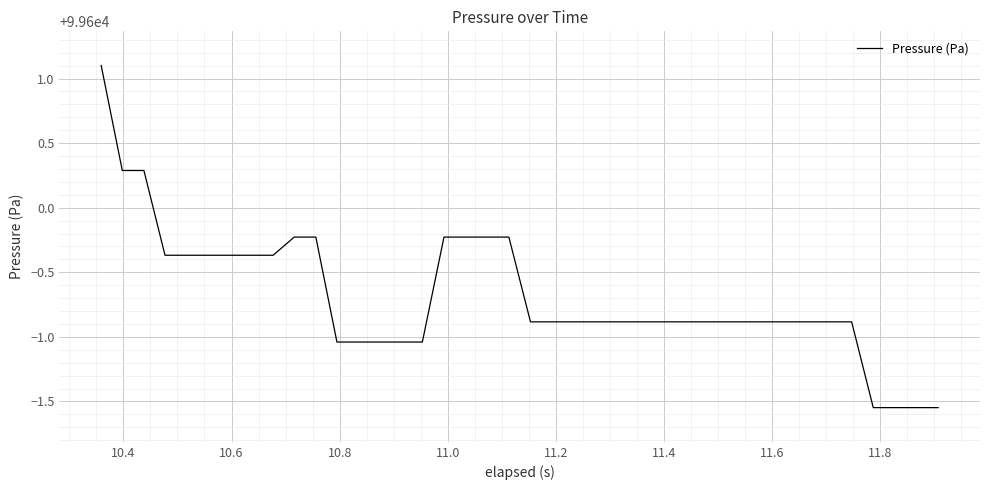

What is the greatest value displayed?

99601.1